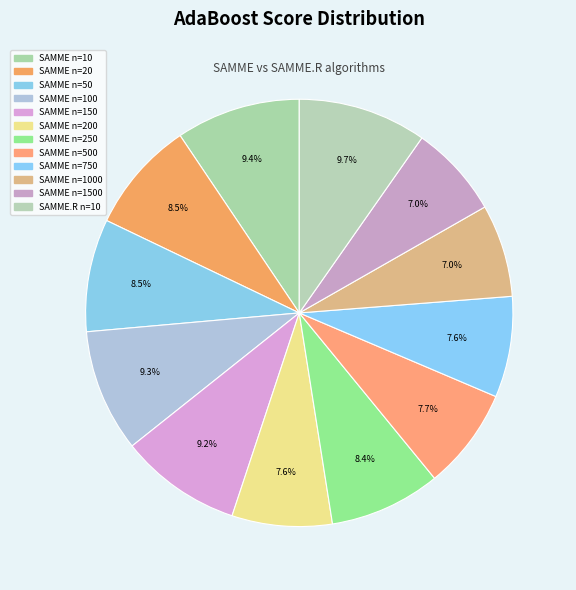

How many segments does this pie chart have?

12